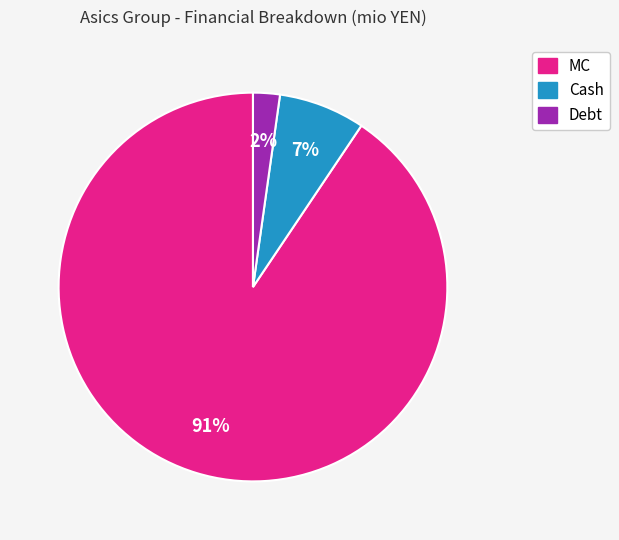

Which has a higher value, Cash or Debt?

Cash